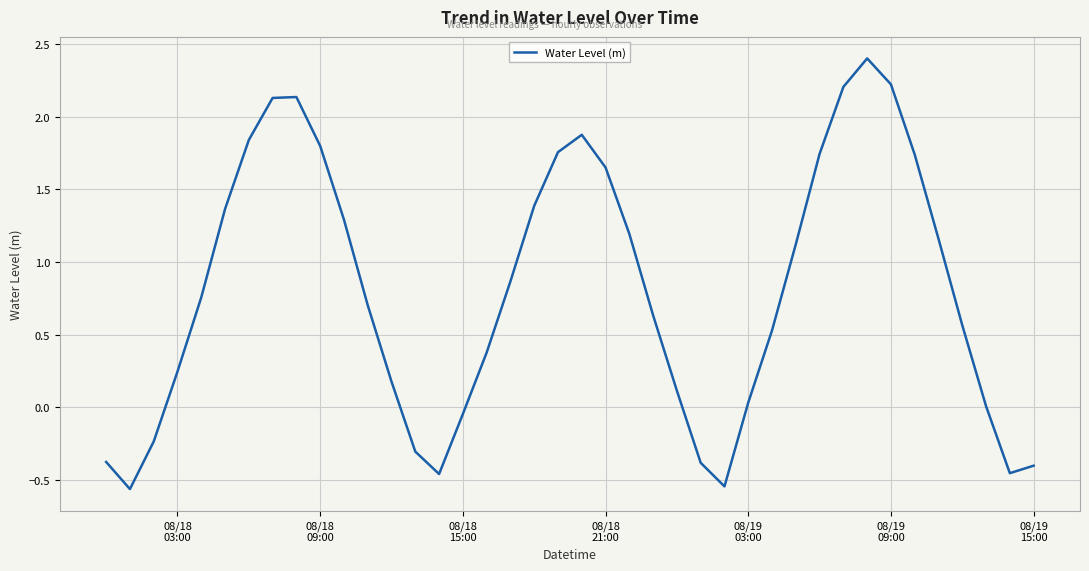

Where does the data first go above 0?

08/18
03:00